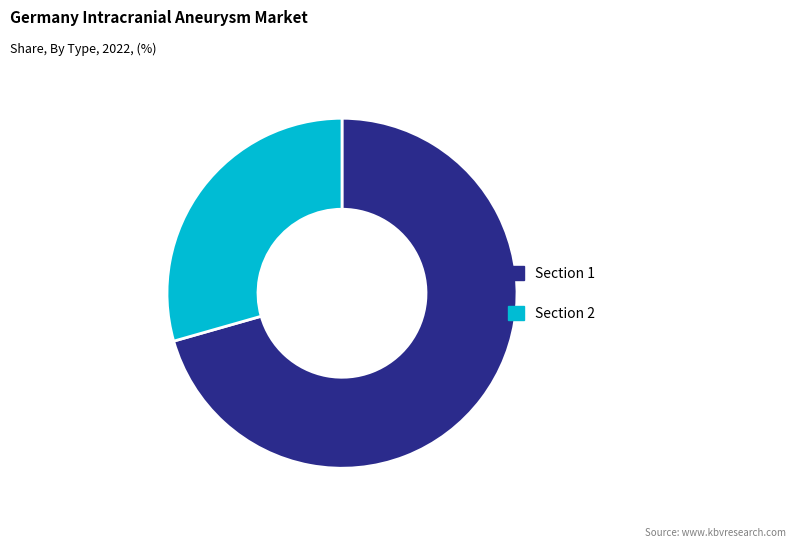

Is there any slice that represents more than half of the pie?

Yes